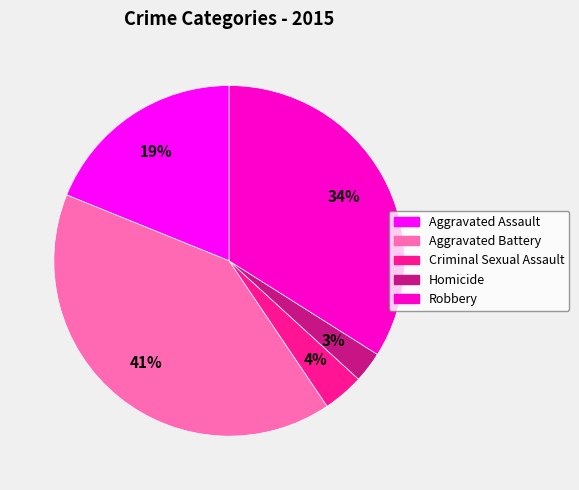

Does any single category account for the majority?

No